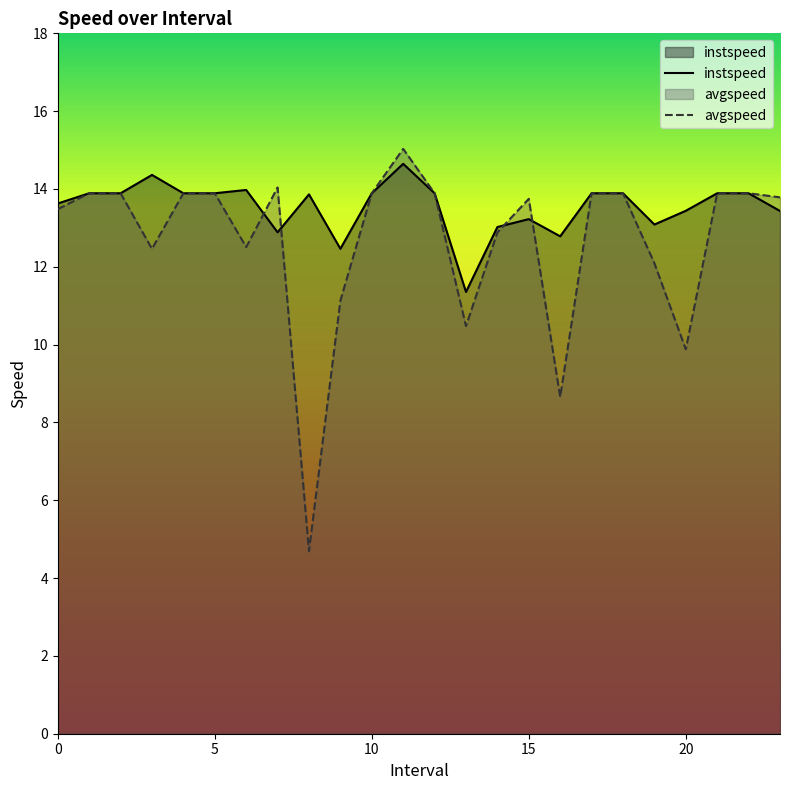

Which category has the highest value in the avgspeed series?

11